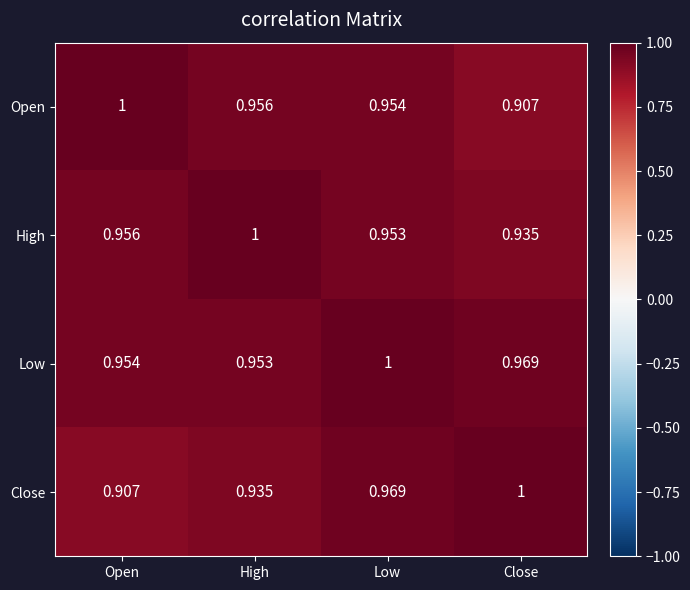

Count the number of categories in the chart.

4